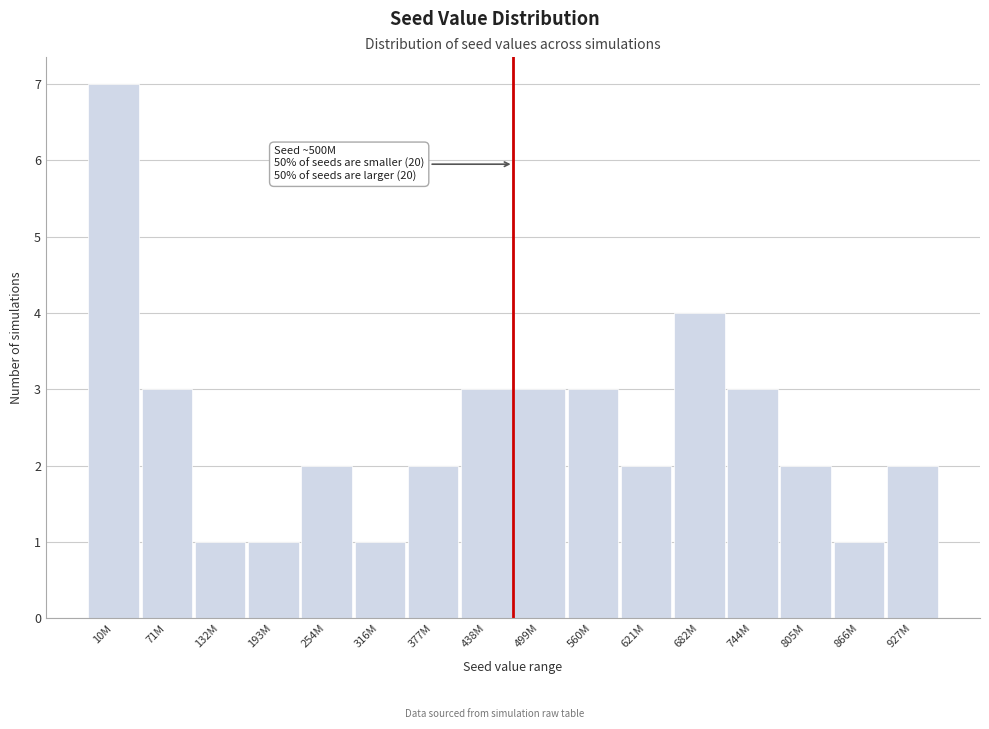

Reading left to right, transcribe all the data shown in this chart.

10M=7	71M=3	132M=1	193M=1	254M=2	316M=1	377M=2	438M=3	499M=3	560M=3	621M=2	682M=4	744M=3	805M=2	866M=1	927M=2